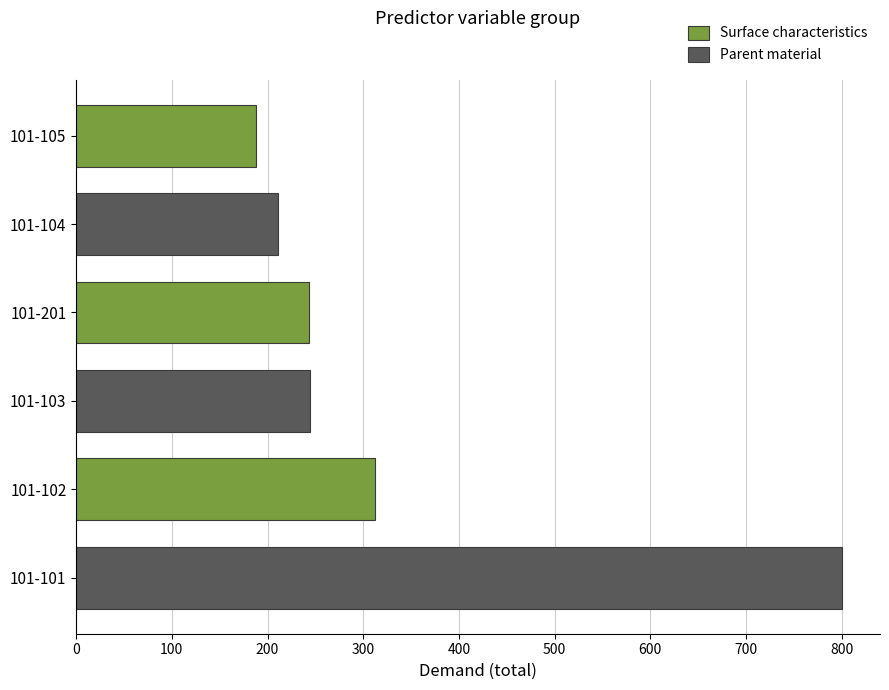

True or false: the data shows 800.0 at 101-101.

True